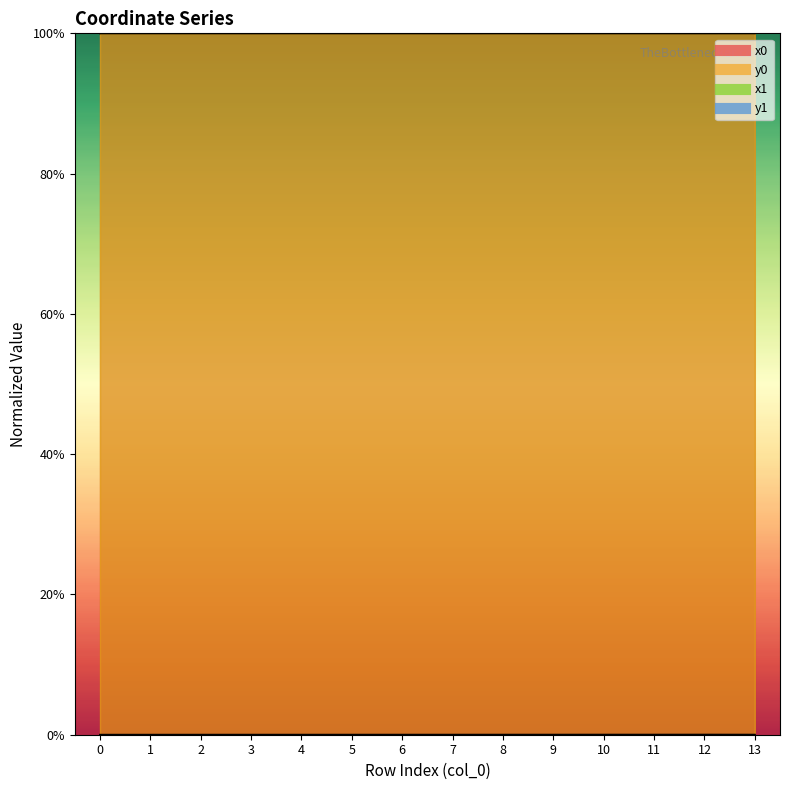

Is it true that y0 equals 0.0 at 3?

True